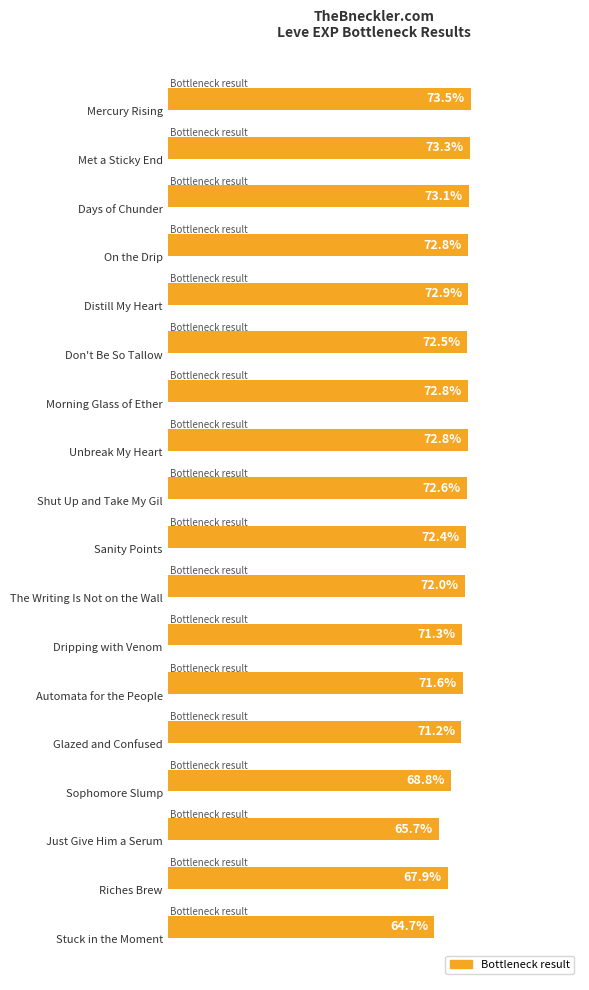

What is the label of the 5th bar from the bottom?

Glazed and Confused